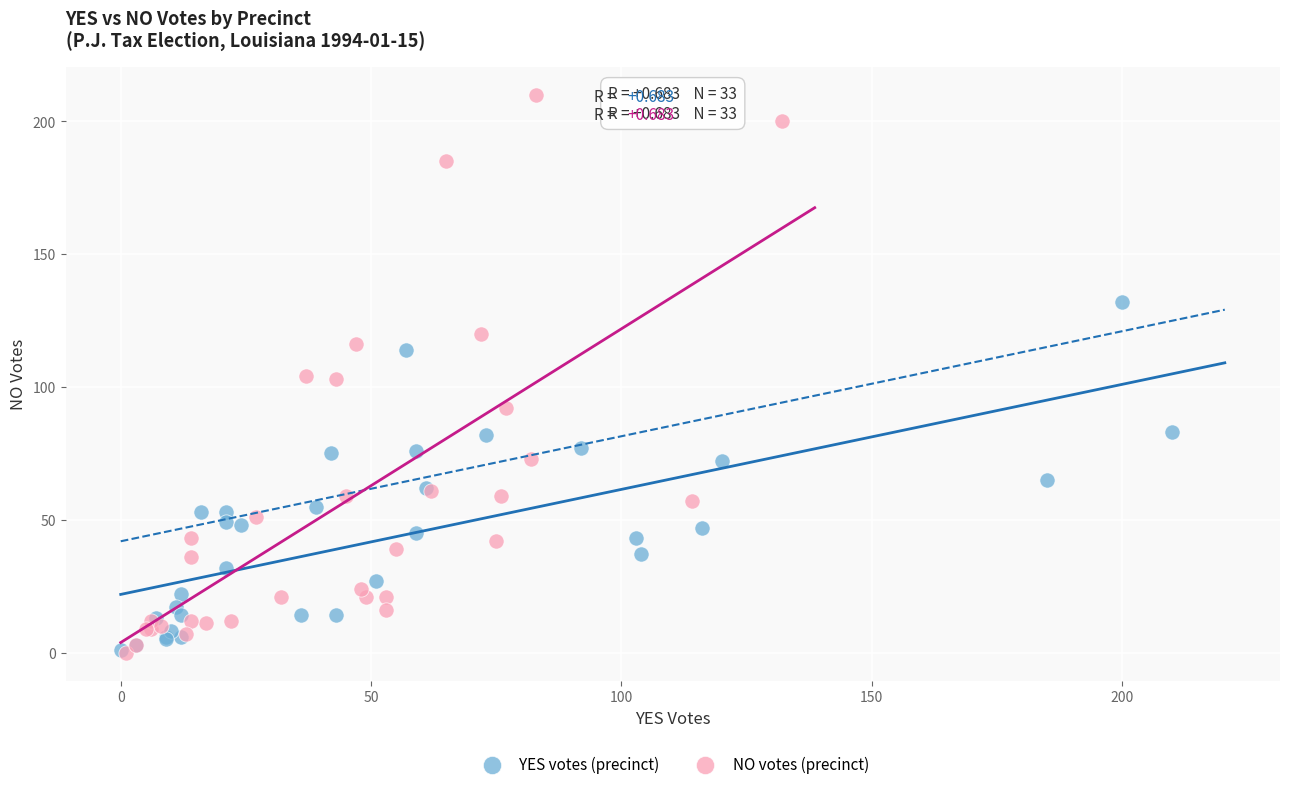

Which series has the widest spread of Y values?

NO votes (precinct)